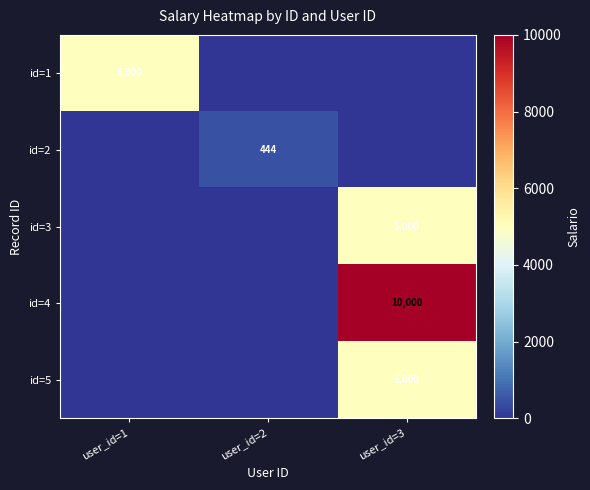

The value of id=4 at user_id=3 is 10000. True or false?

True